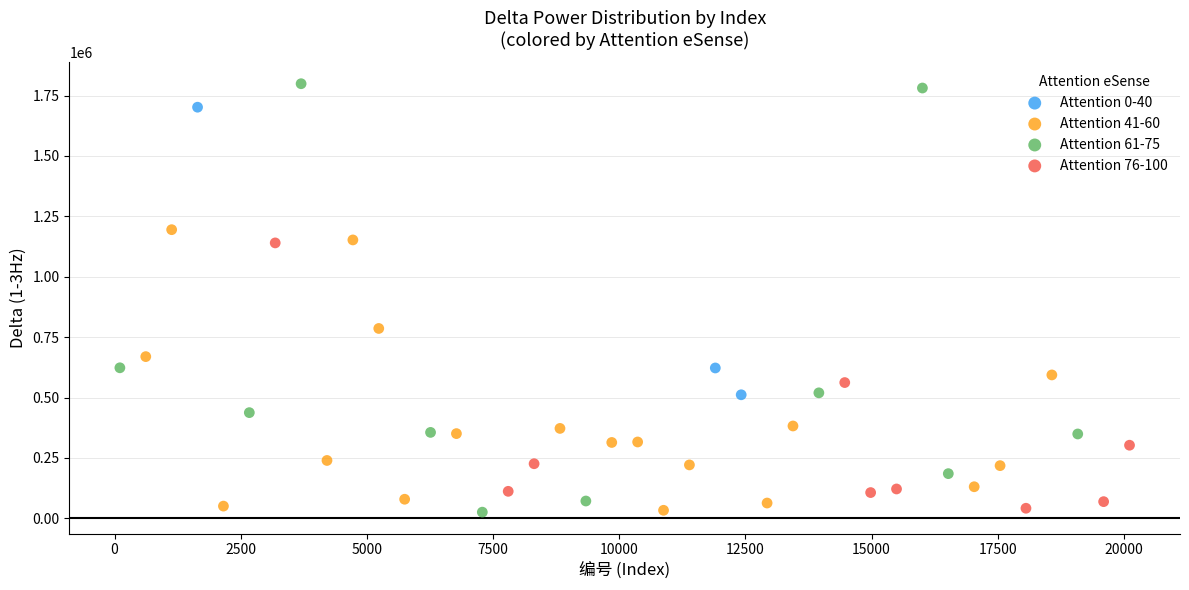

Which series has the widest spread of Y values?

Attention 61-75